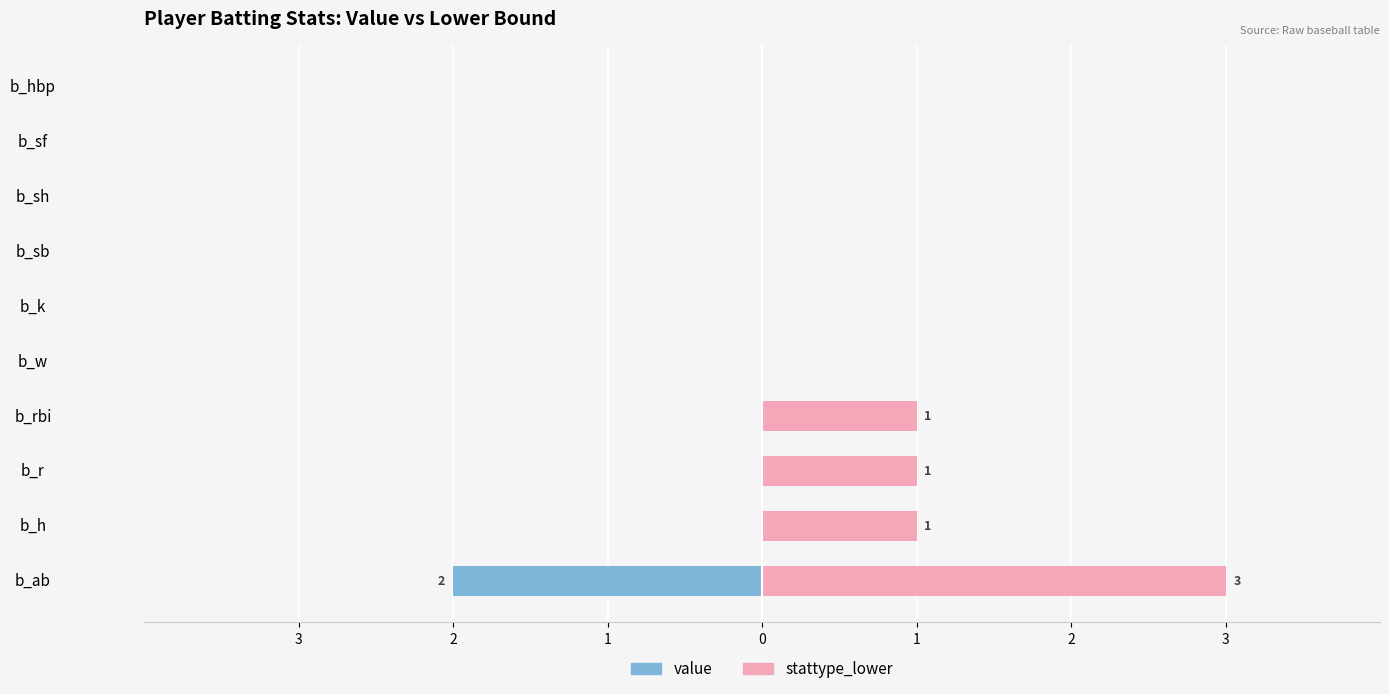

Rank the series at 3 from highest to lowest value.

stattype_lower, value